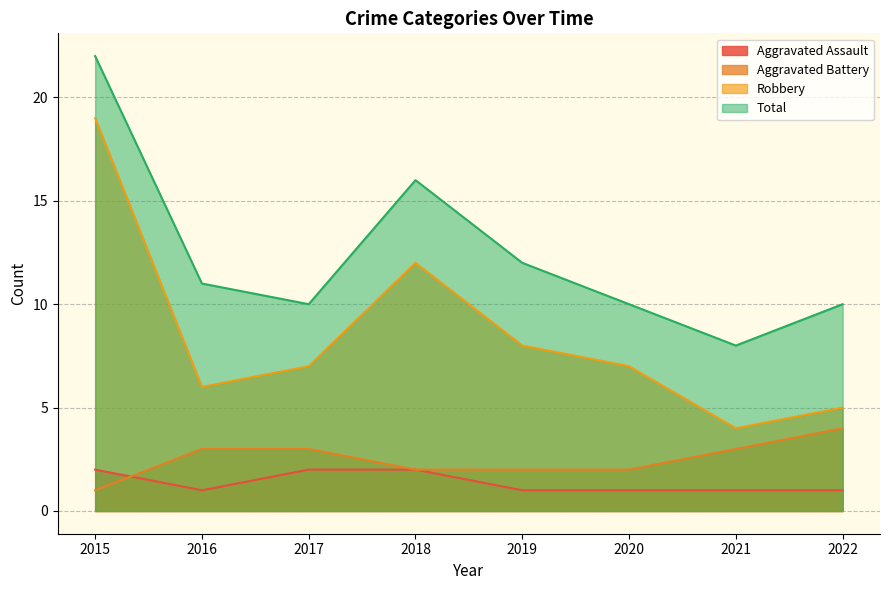

Reading left to right, what are all the values shown in this chart?

Aggravated Assault: 2	1	2	2	1	1	1	1
Aggravated Battery: 1	3	3	2	2	2	3	4
Robbery: 19	6	7	12	8	7	4	5
Total: 22	11	10	16	12	10	8	10